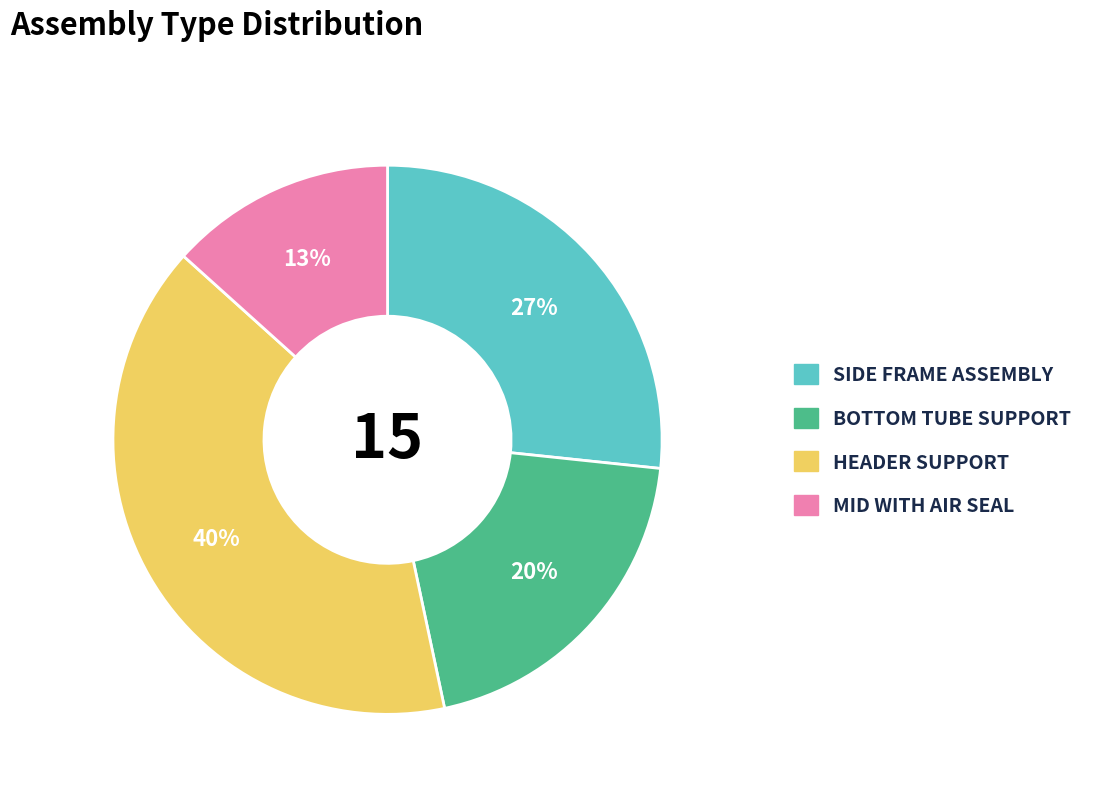

Count the number of slices in the pie.

4